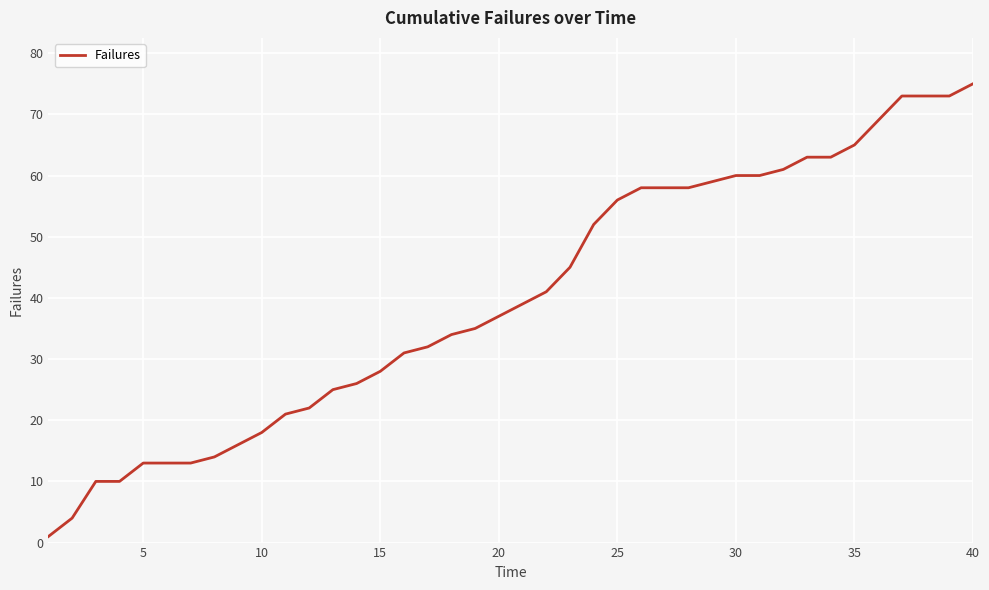

How many lines are shown in the chart?

1